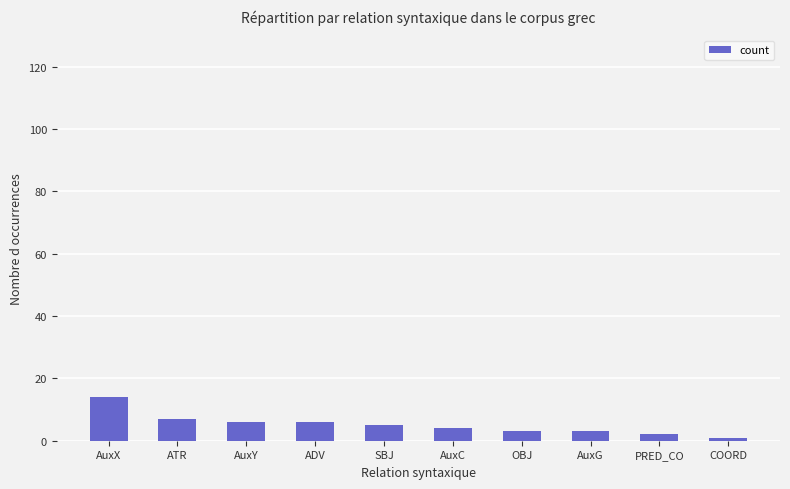

How many distinct data groups are displayed?

1